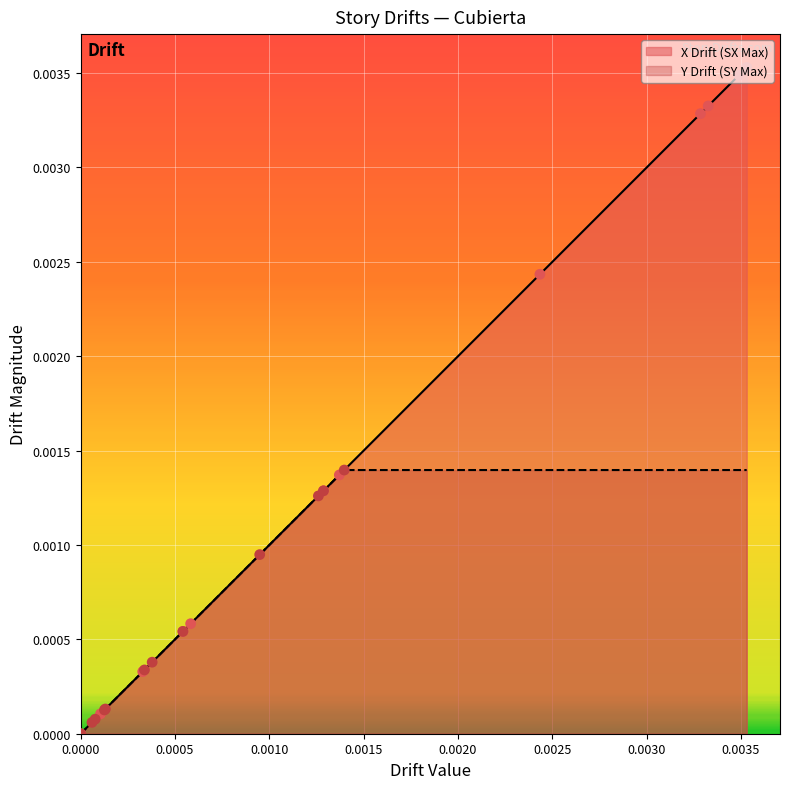

Which series has the largest total across all categories?

X Drift (SX Max)